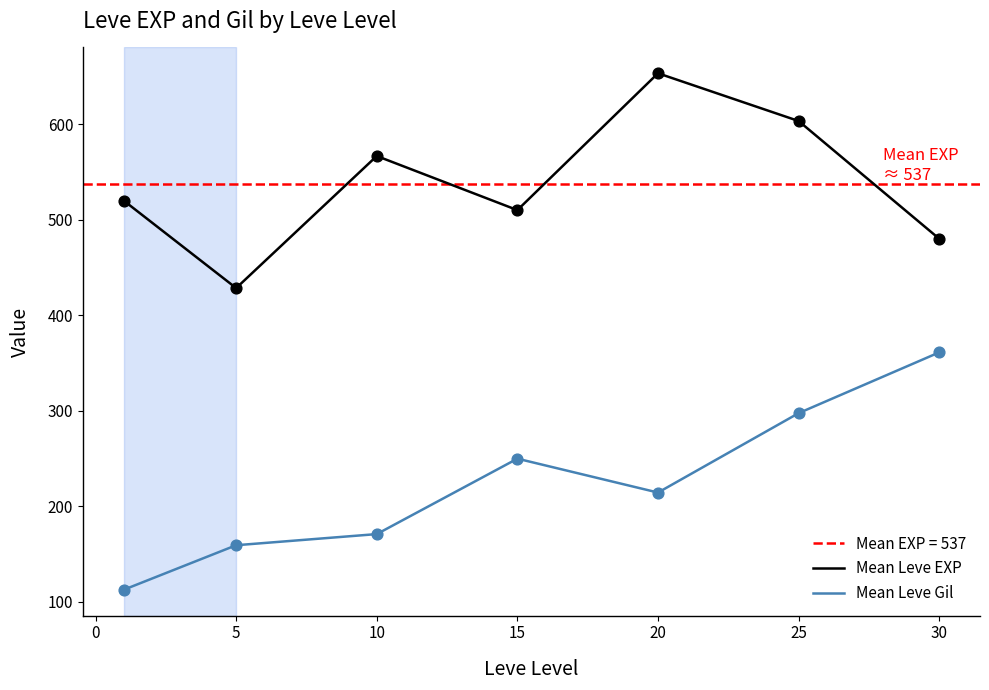

The value of Mean Leve Gil at 25 is 297.3. True or false?

True